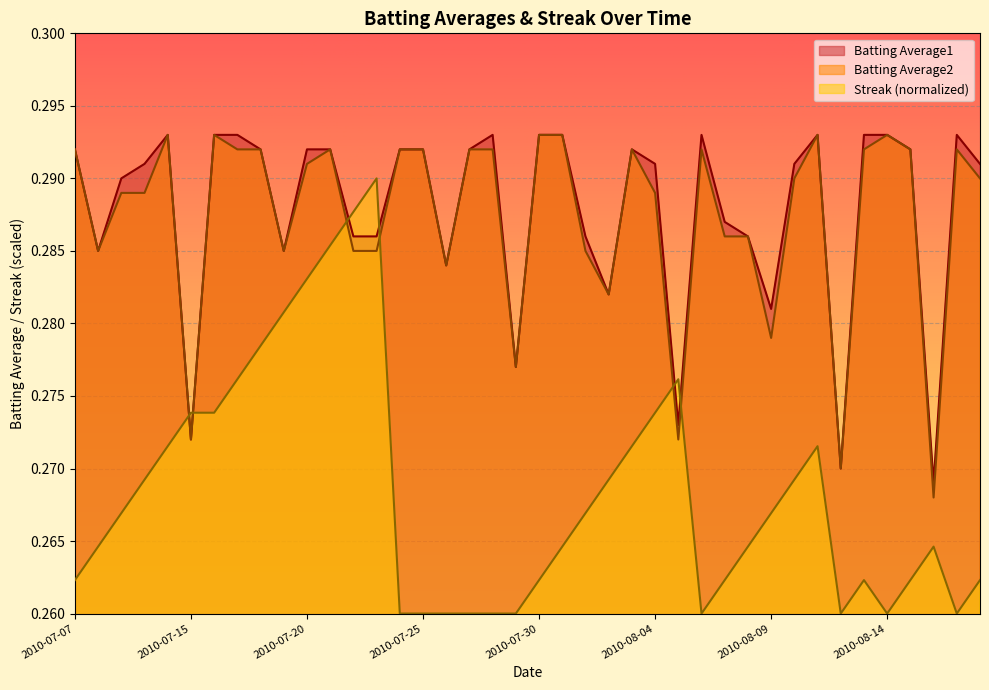

The Batting Average2 series shows 0.4 at 2010-08-12. True or false?

False